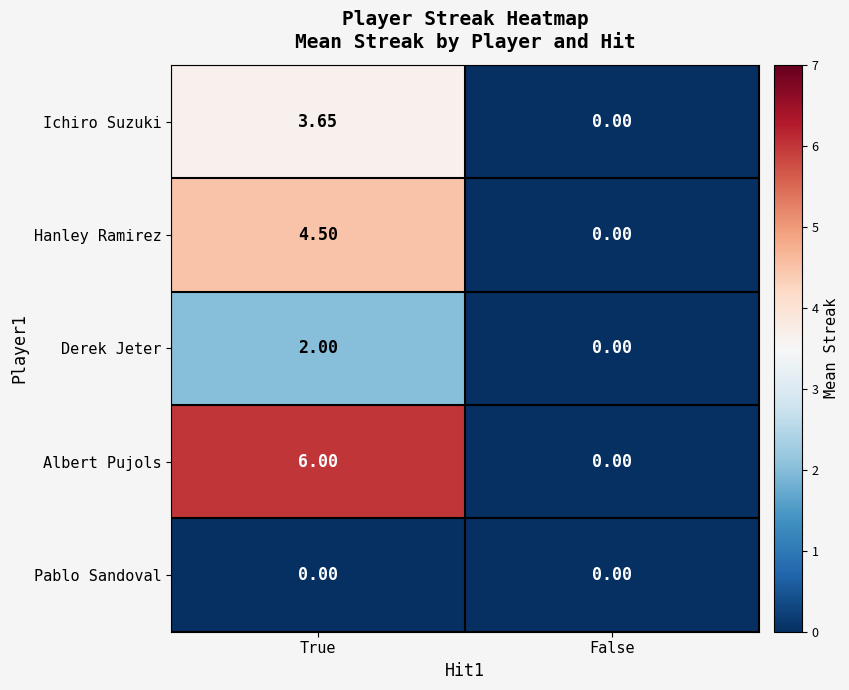

Which series has the widest spread of values?

Albert Pujols